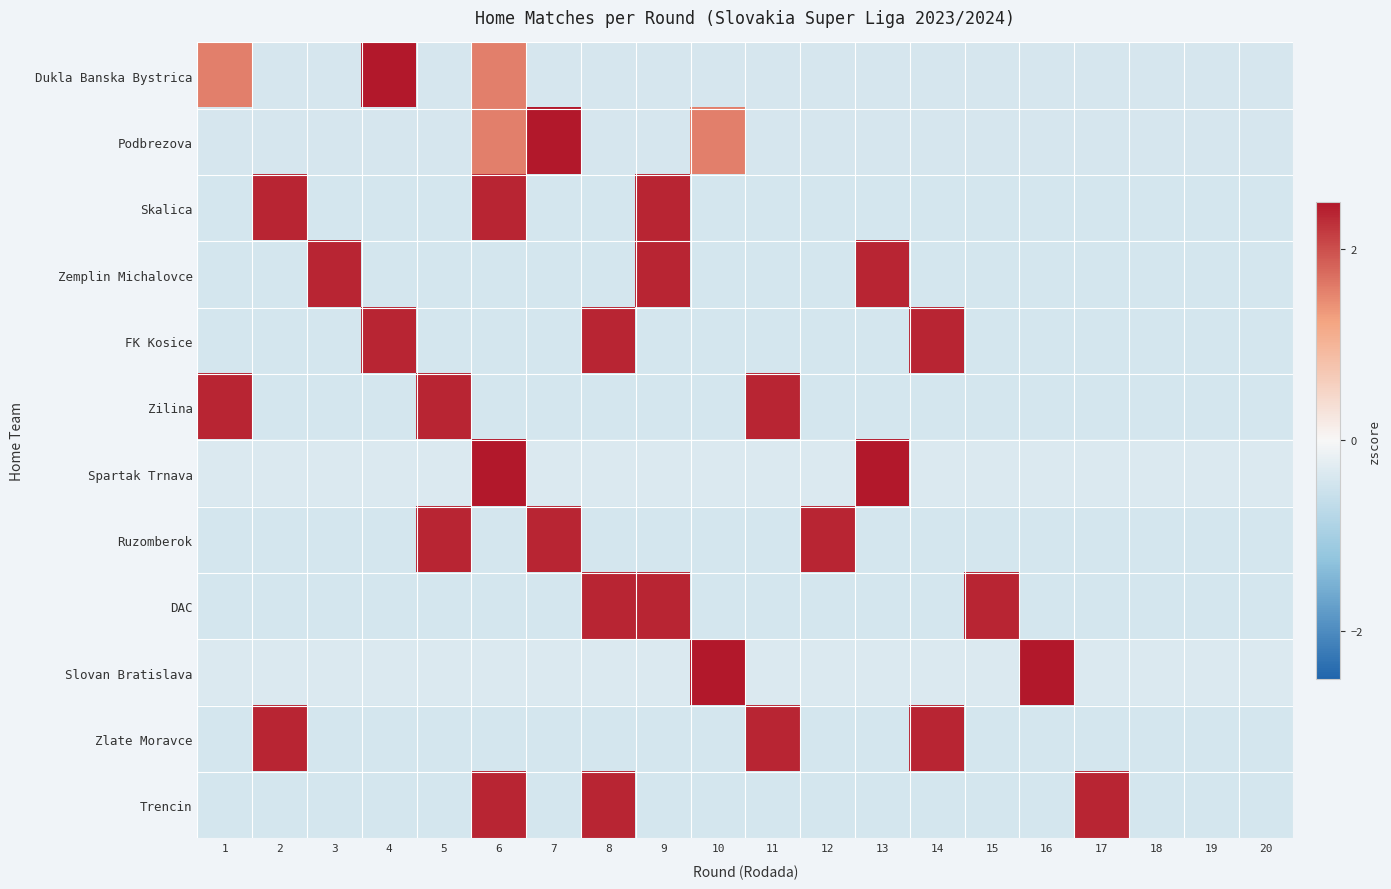

Rank the series by their maximum value, from lowest to highest.

Skalica, Zemplin Michalovce, FK Kosice, Zilina, Ruzomberok, DAC, Zlate Moravce, Trencin, Spartak Trnava, Slovan Bratislava, Dukla Banska Bystrica, Podbrezova